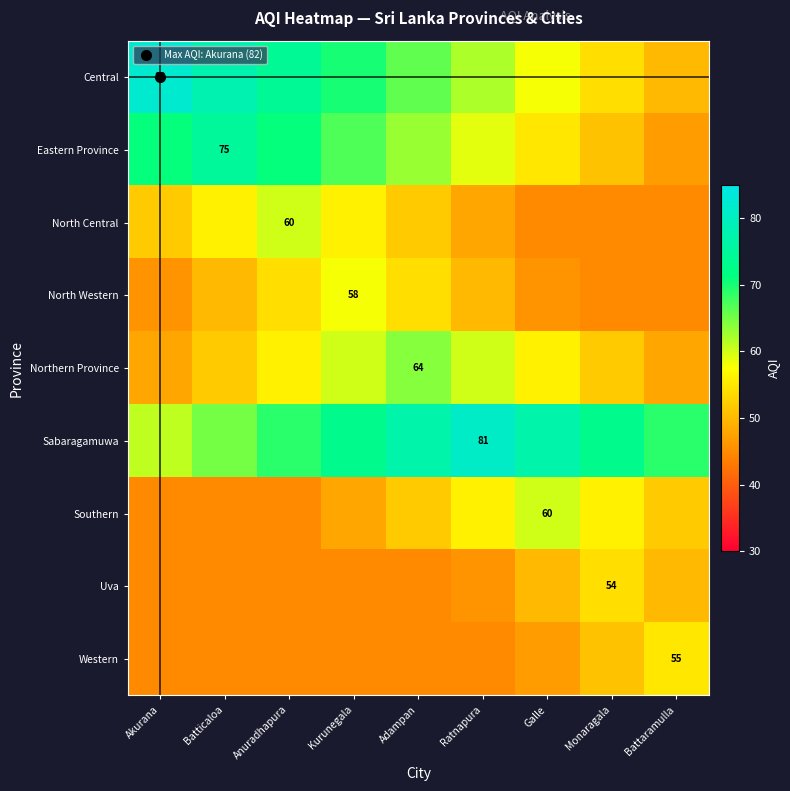

Which category has the highest value in the Western series?

Battaramulla